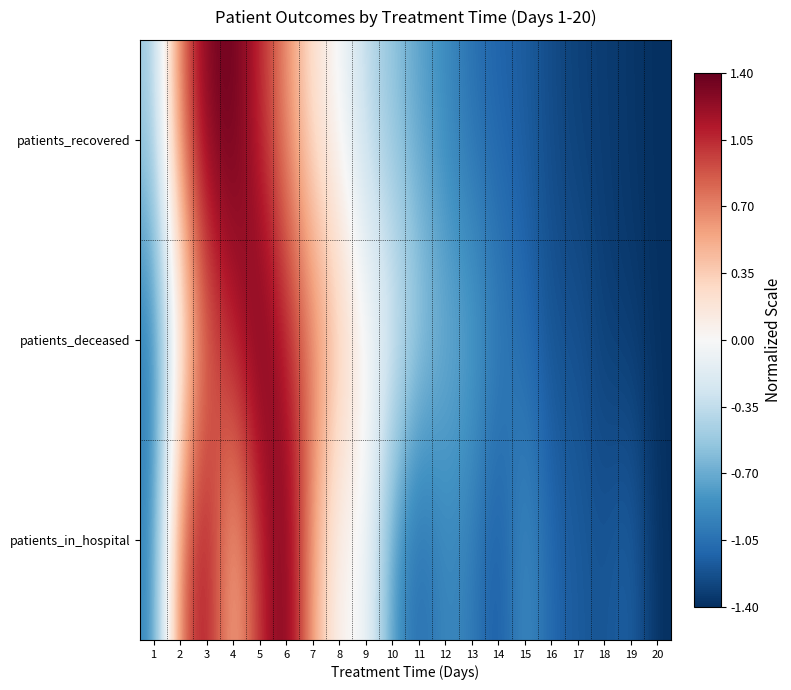

Reading left to right, transcribe all the data shown in this chart.

patients_recovered: 1=-0.5	2=0.8	3=1.3	4=1.4	5=1.1	6=0.7	7=0.2	8=-0.0	9=-0.4	10=-0.6	11=-0.7	12=-0.9	13=-1.1	14=-1.1	15=-1.2	16=-1.3	17=-1.3	18=-1.3	19=-1.4	20=-1.4
patients_deceased: 1=-1.0	2=0.1	3=0.8	4=1.1	5=1.4	6=1.1	7=0.8	8=0.4	9=0.1	10=-0.2	11=-0.5	12=-0.7	13=-0.7	14=-1.0	15=-1.1	16=-1.2	17=-1.2	18=-1.3	19=-1.3	20=-1.4
patients_in_hospital: 1=-0.9	2=0.8	3=1.2	4=0.4	5=1.0	6=1.4	7=0.6	8=0.0	9=0.0	10=-0.8	11=-1.1	12=-0.9	13=-1.0	14=-1.2	15=-0.8	16=-1.1	17=-1.2	18=-1.2	19=-1.1	20=-1.4